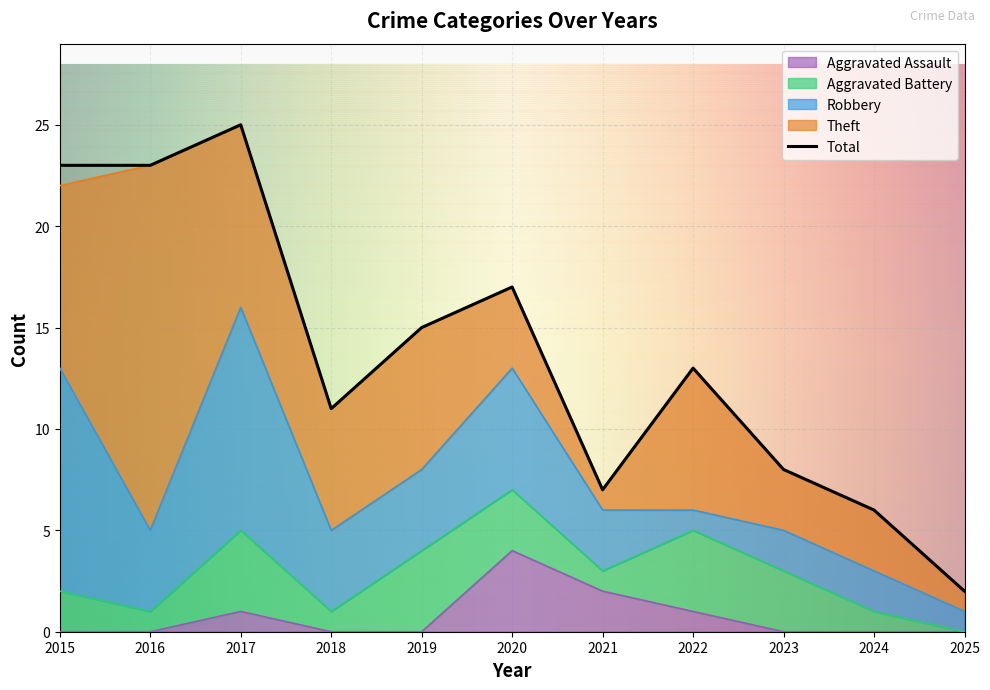

Which series has the widest spread of values?

Total